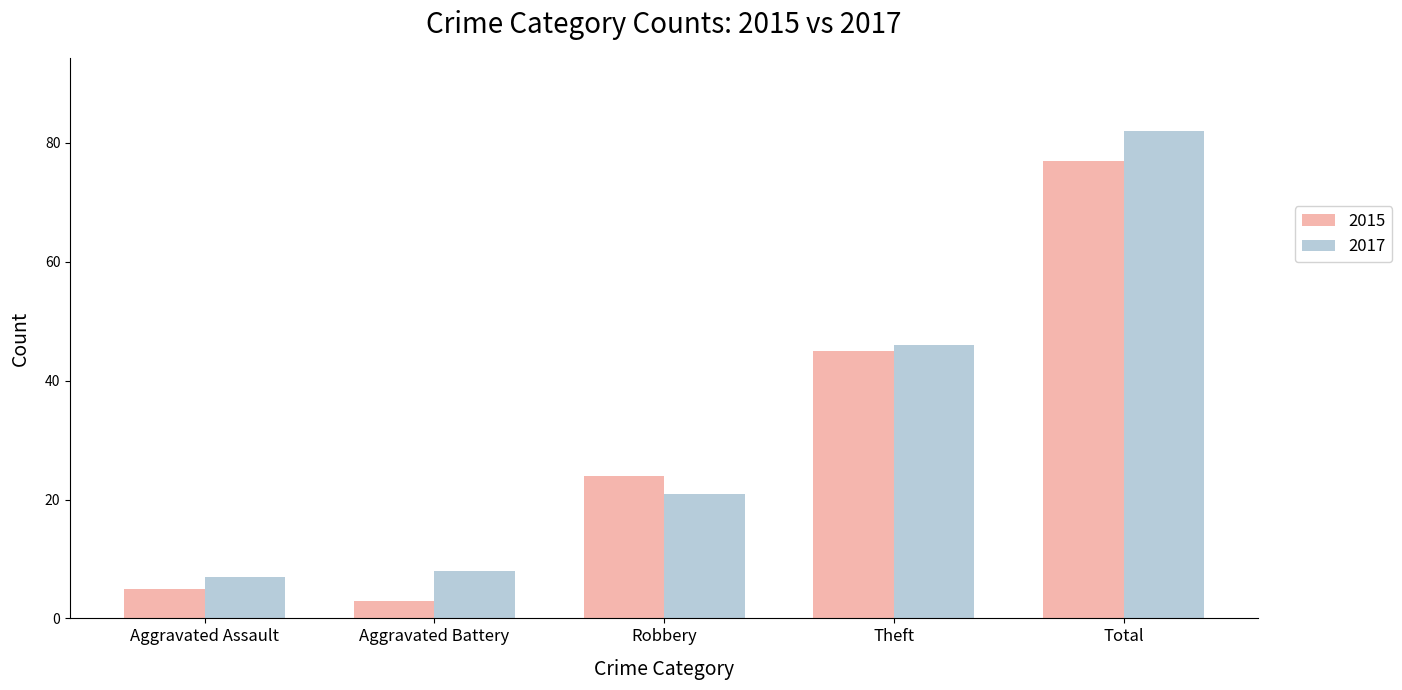

At which category does the chart reach its peak across all series?

Total